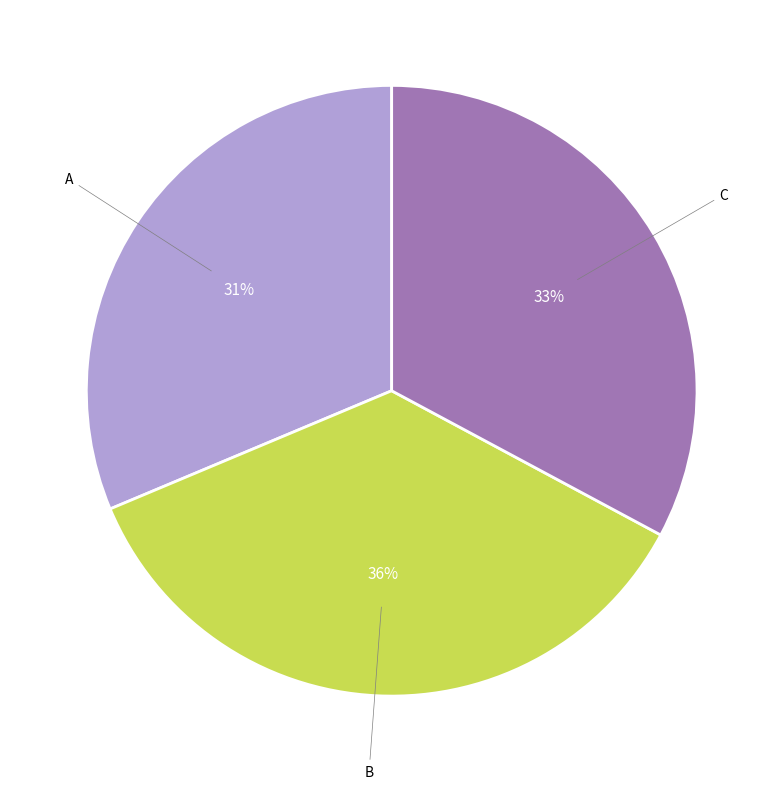

How many segments does this pie chart have?

3